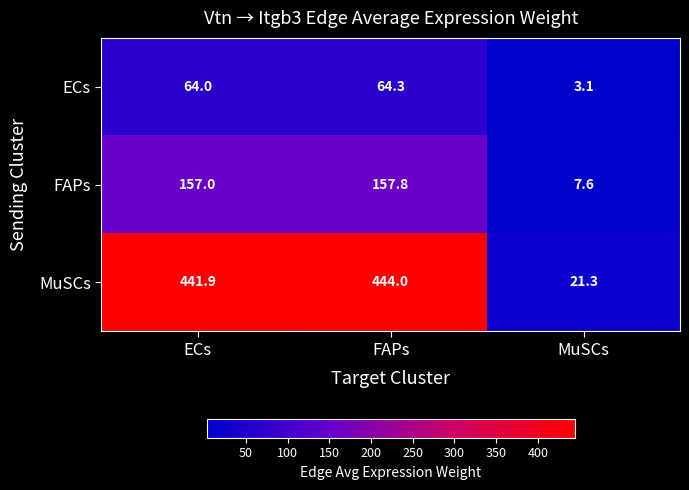

Rank the series by their maximum value, from highest to lowest.

MuSCs, FAPs, ECs